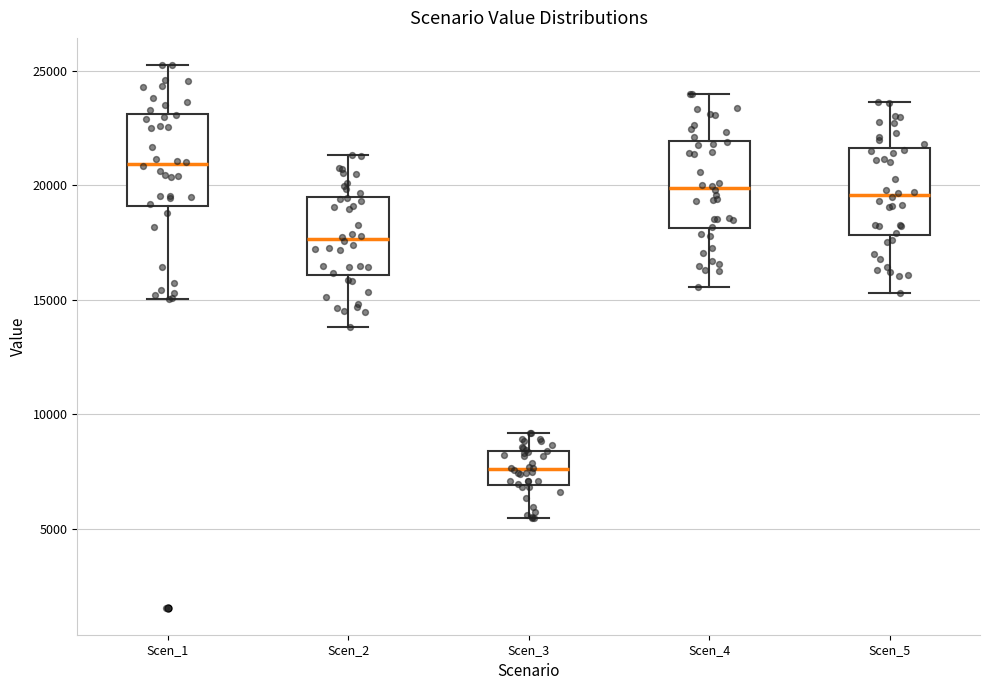

Where is the lower edge of the box for Scen_3 on the y-axis? The values are not printed on the chart, so give them approximately, as read against the axis.

7000